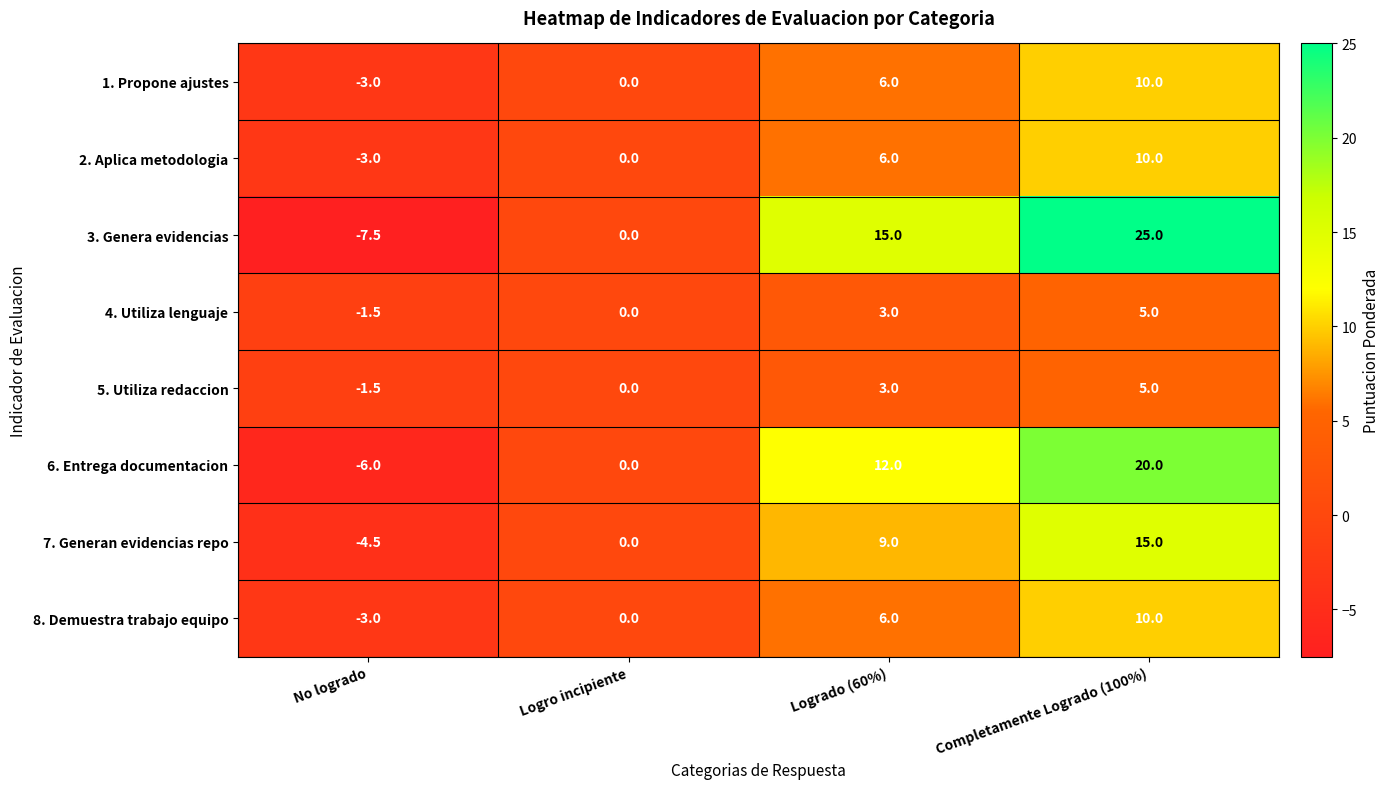

Is it true that 3. Genera evidencias equals 15.0 at Logrado (60%)?

True